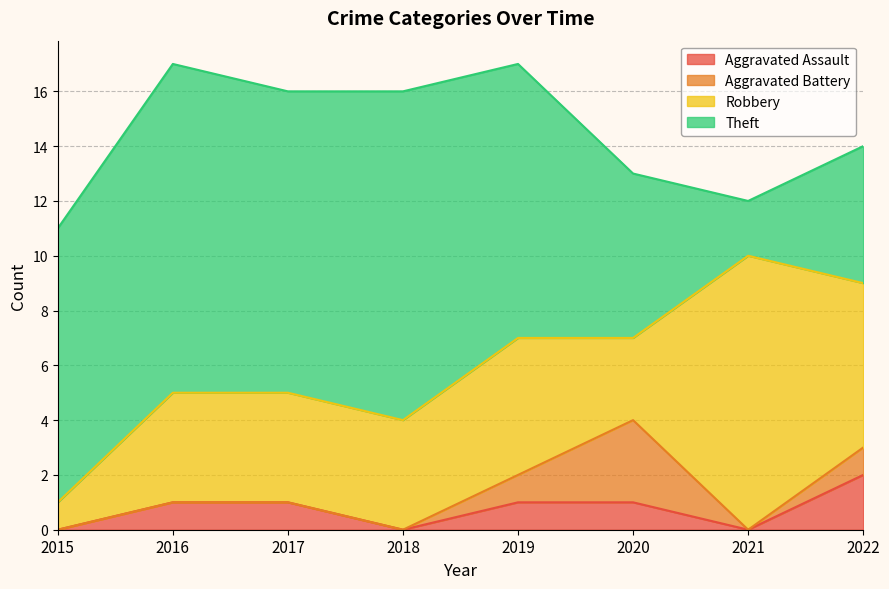

The value of Aggravated Battery at 2022 is 0. True or false?

False